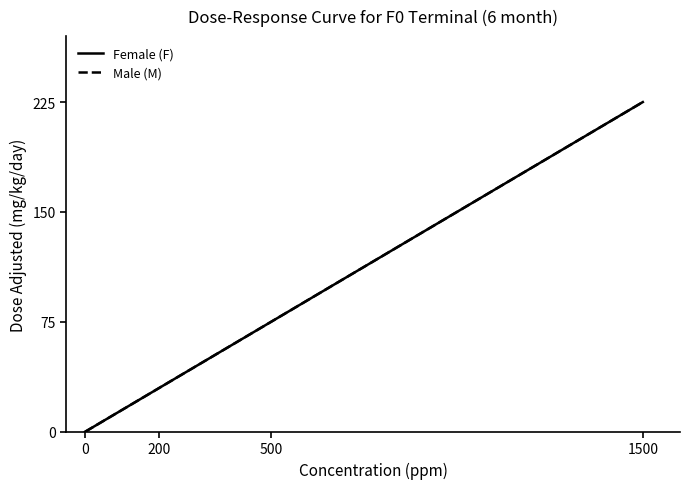

Is this an area chart (filled region under the line)?

No